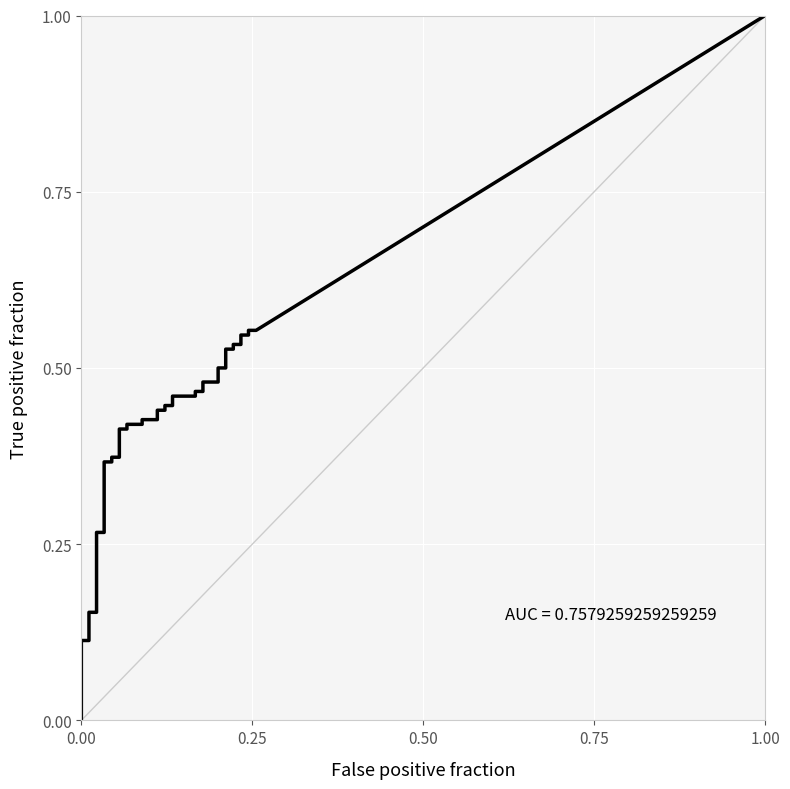

What is the total value across all series at 28?

0.7